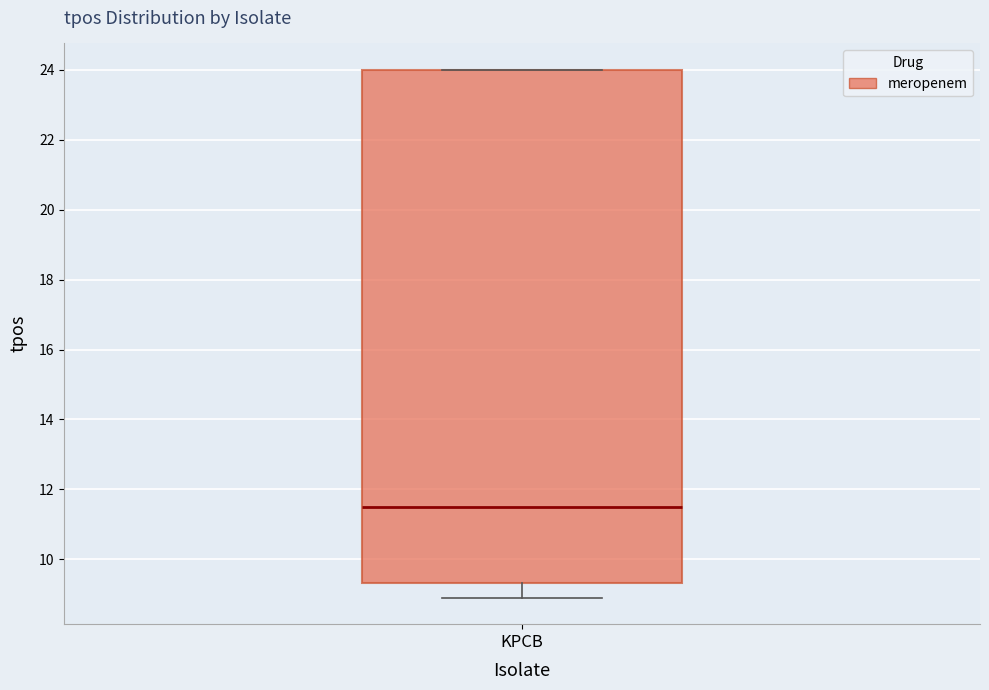

Transcribe this box plot: give where the median line is, the range the box spans, and where the two whiskers end, as read against the y-axis. The values are not printed on the chart, so give them approximately, as read against the axis.

median 11.6, box 9.4 to 24.0, whiskers 9.0 to 24.0